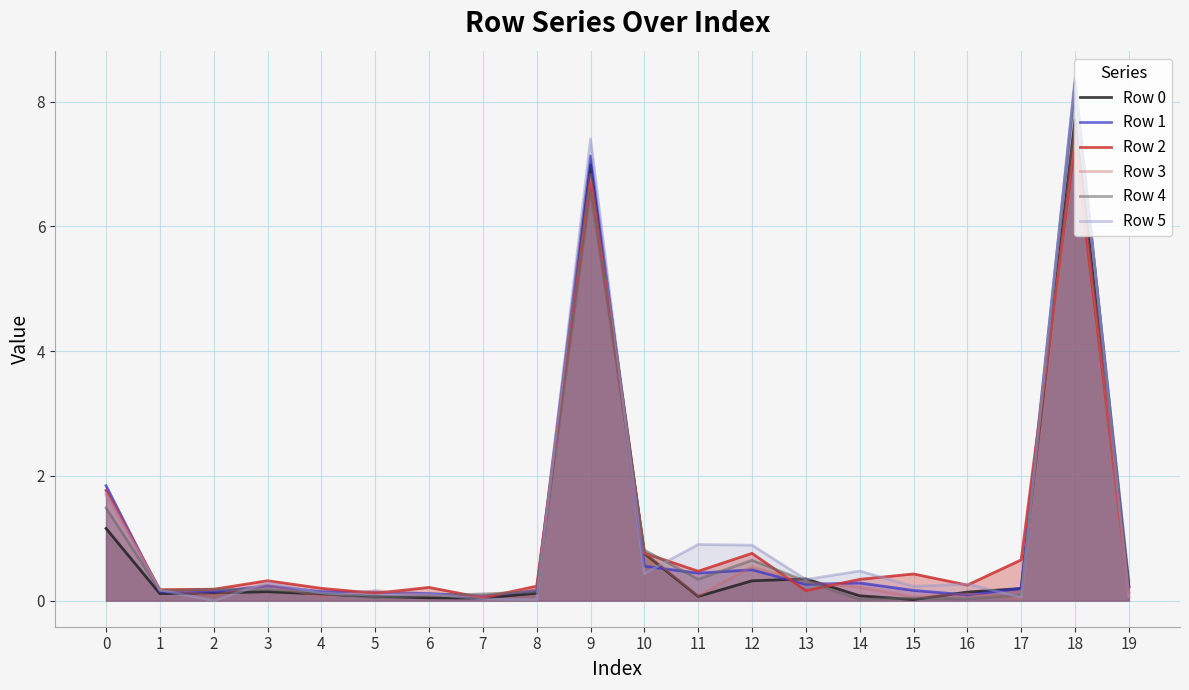

The Row 0 series shows 0.4 at 19. True or false?

False